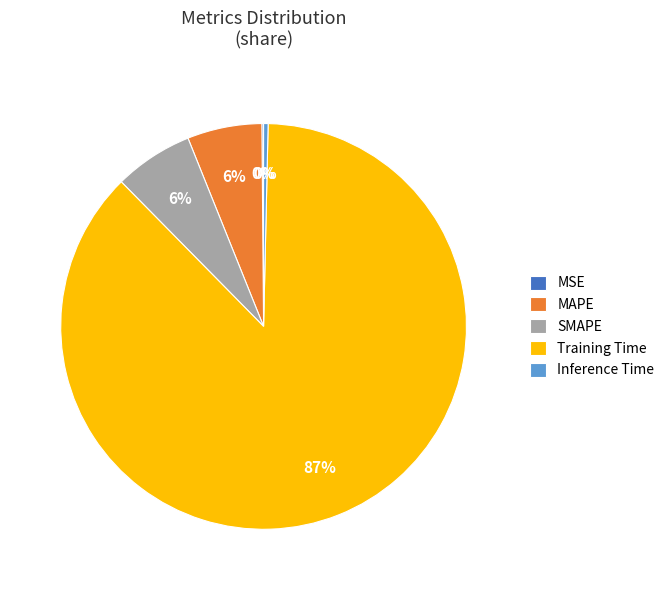

Approximately how many times larger is the value at MAPE compared to Training Time?

0.1